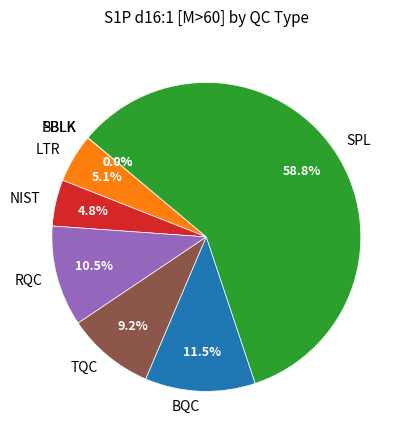

Which slice is the largest?

SPL